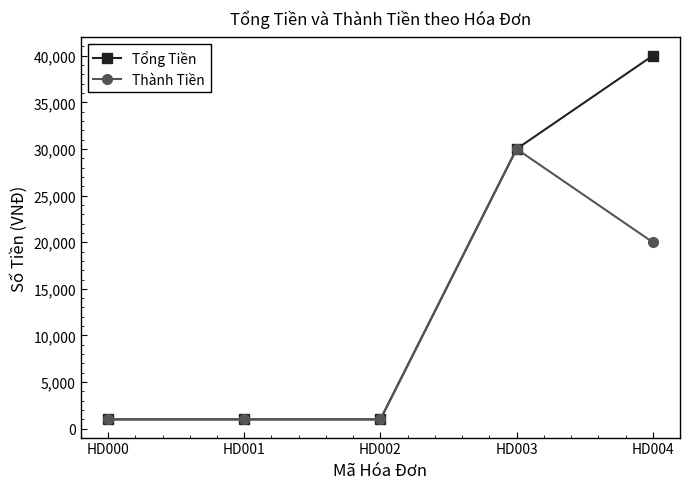

What is the value of the Tổng Tiền point at the 5th from the left?

40000